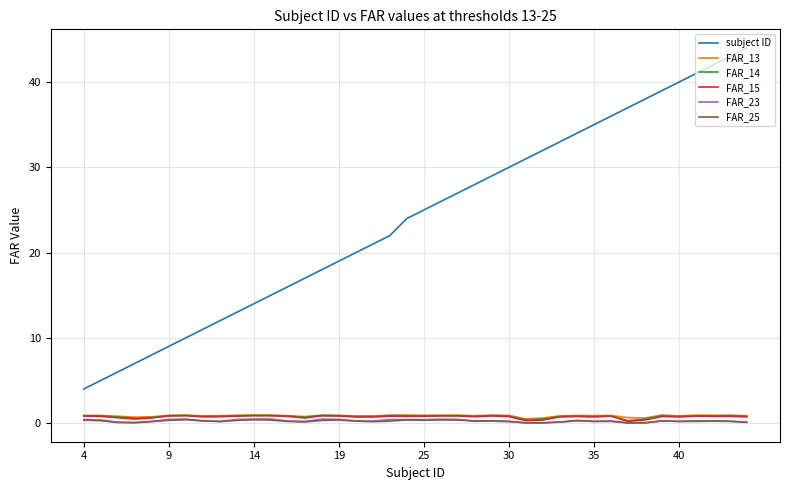

True or false: subject ID and FAR_25 intersect in this chart.

False